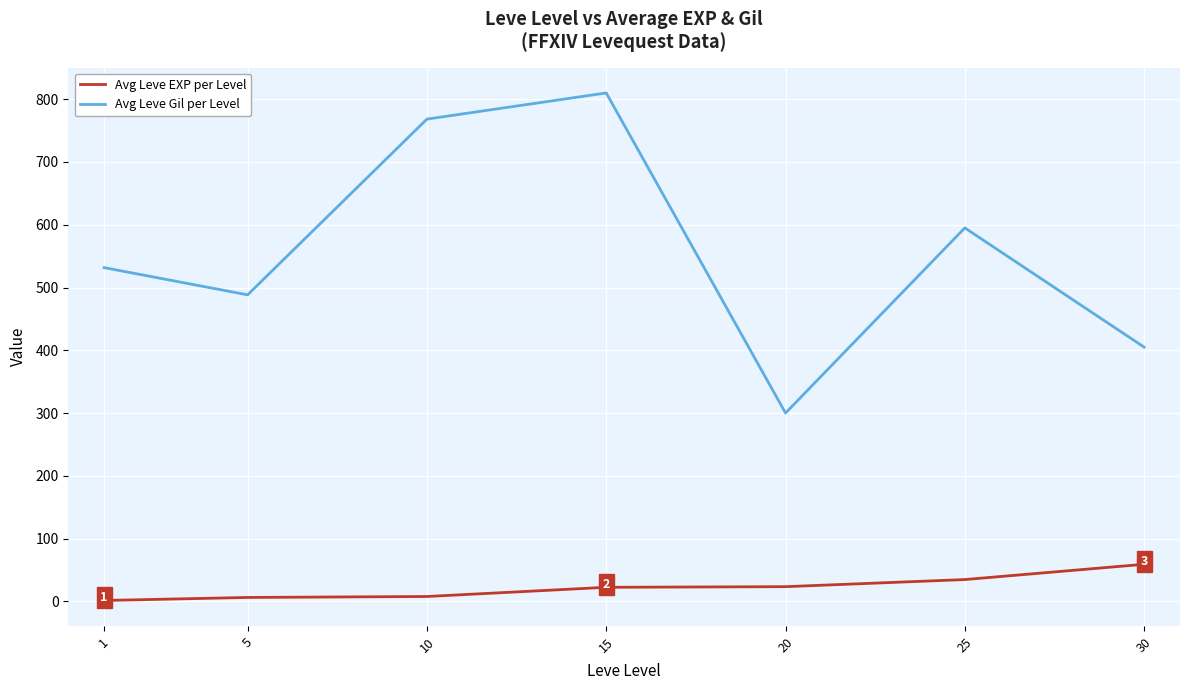

At which label does Avg Leve Gil per Level first exceed 531?

1